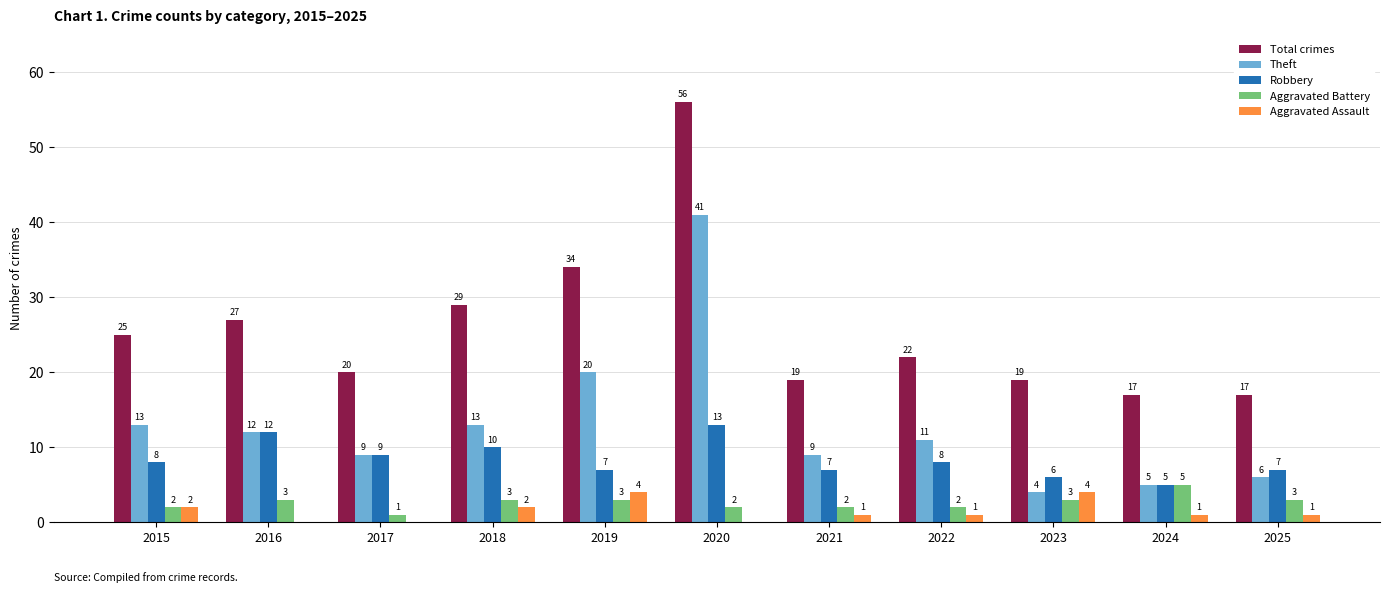

What is the sum of all Aggravated Assault values?

16